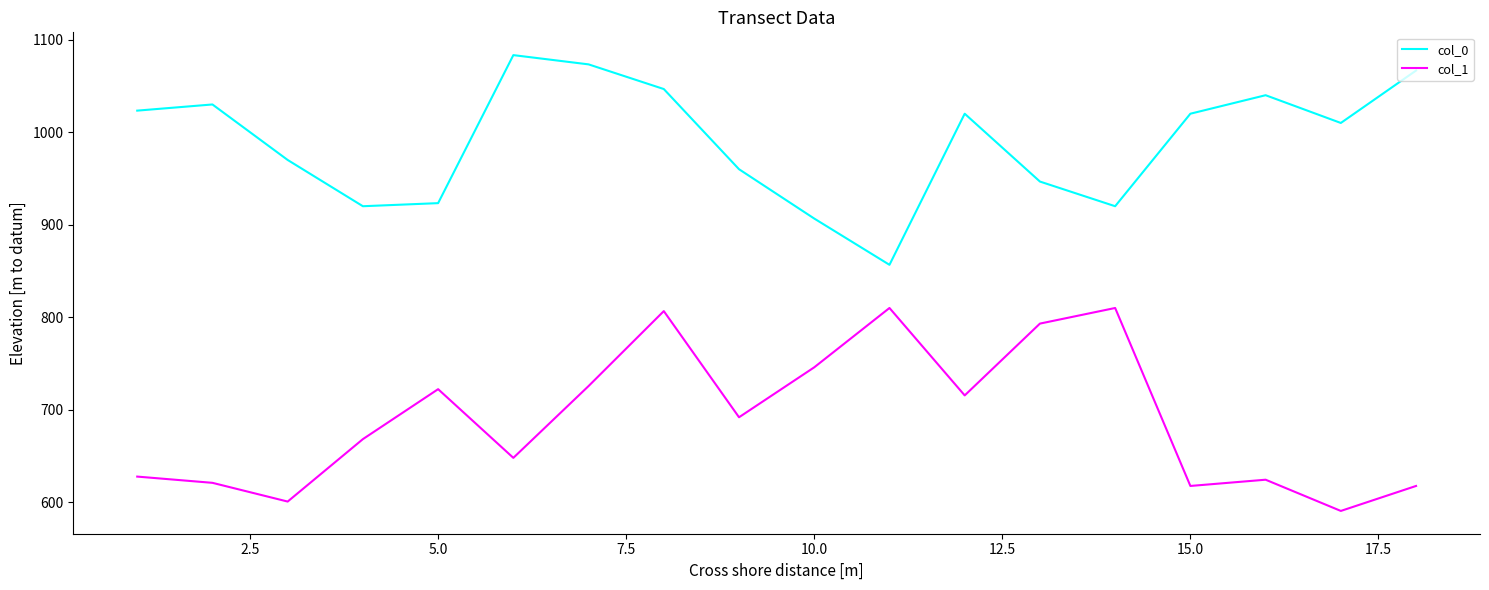

What is the difference between the maximum and minimum values in the col_1 series?

219.4